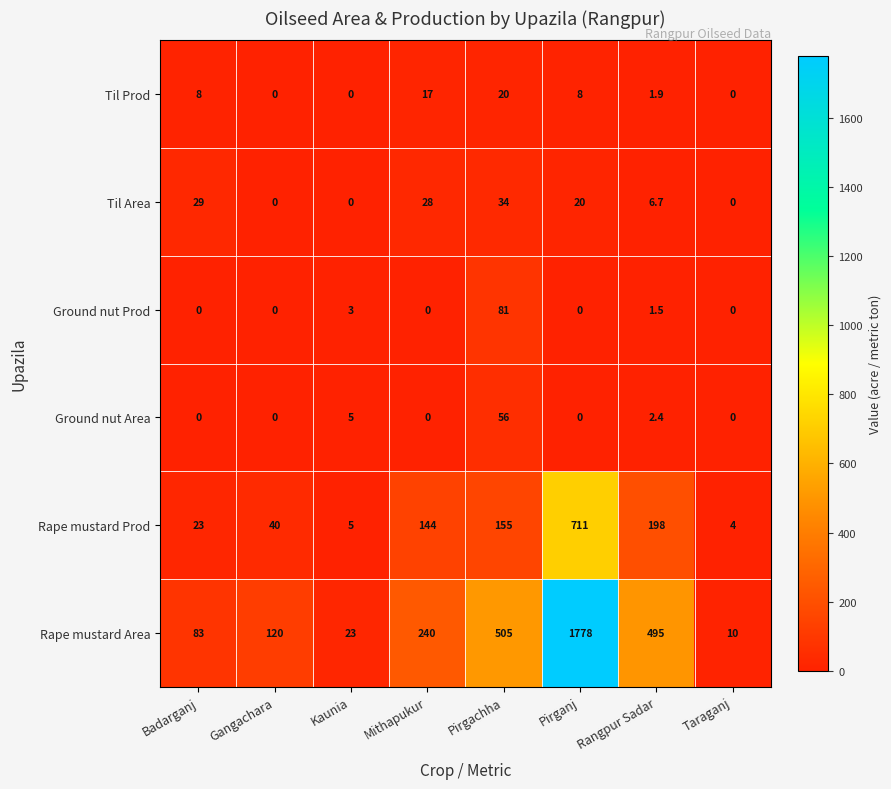

What is the maximum value for Rape mustard Prod?

711.0